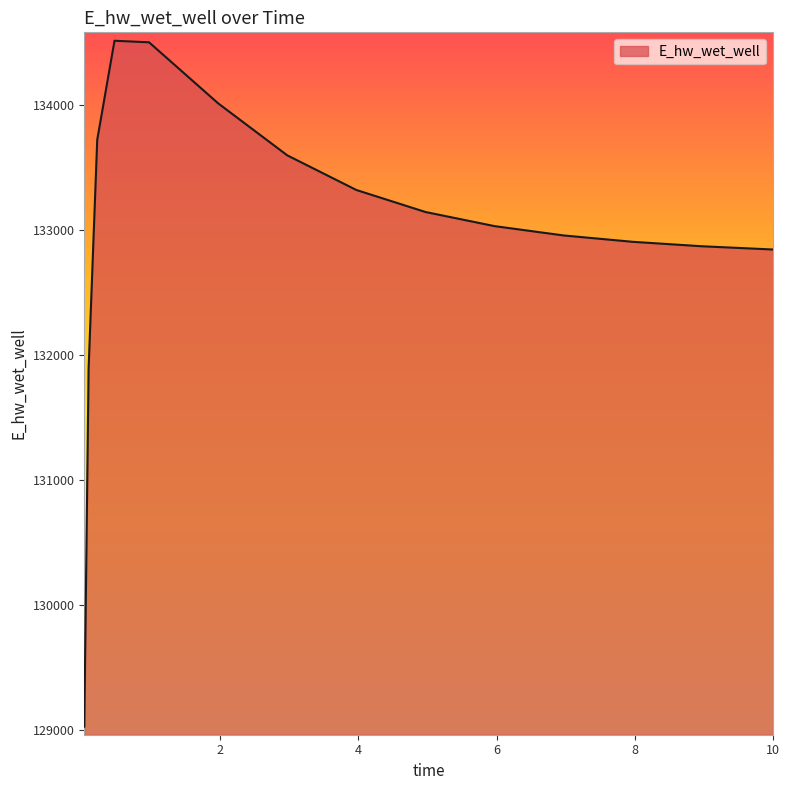

How many lines are shown in the chart?

1